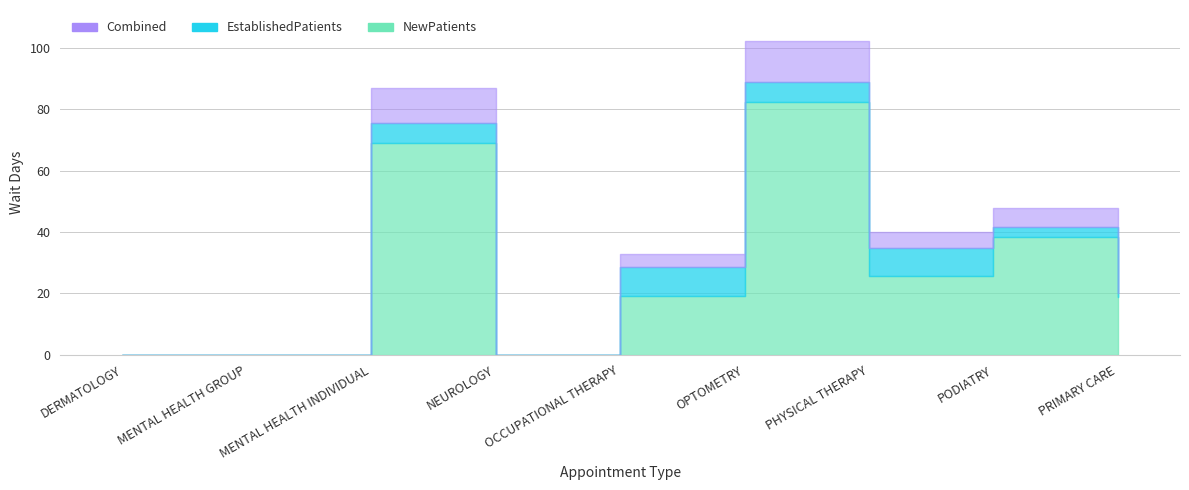

The value of EstablishedPatients at DERMATOLOGY is 3.5. True or false?

False